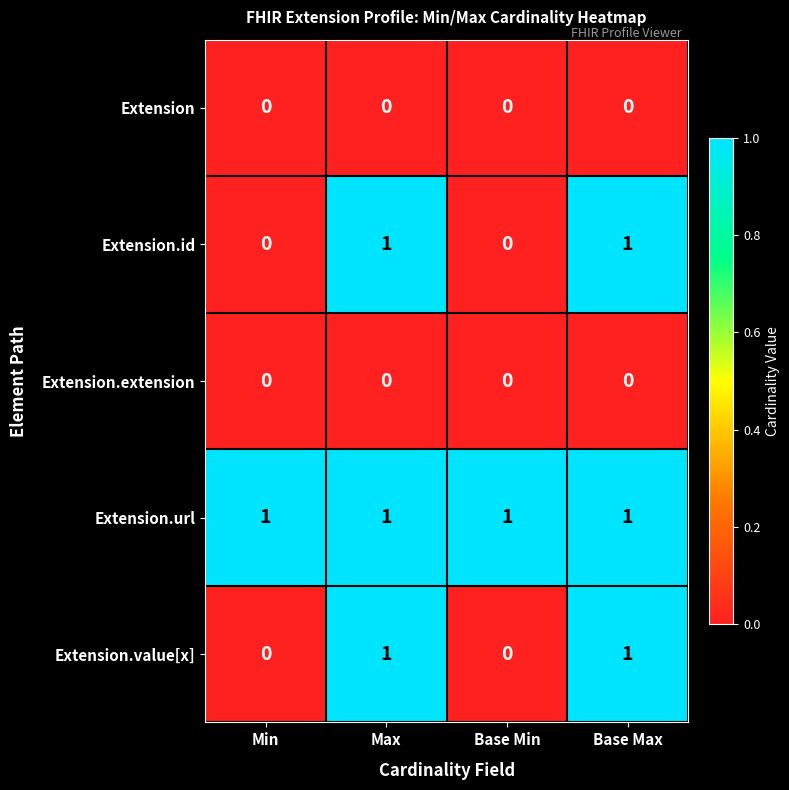

Reading left to right, list all the values displayed in this chart.

Extension: 0	0	0	0
Extension.id: 0	1	0	1
Extension.extension: 0	0	0	0
Extension.url: 1	1	1	1
Extension.value[x]: 0	1	0	1